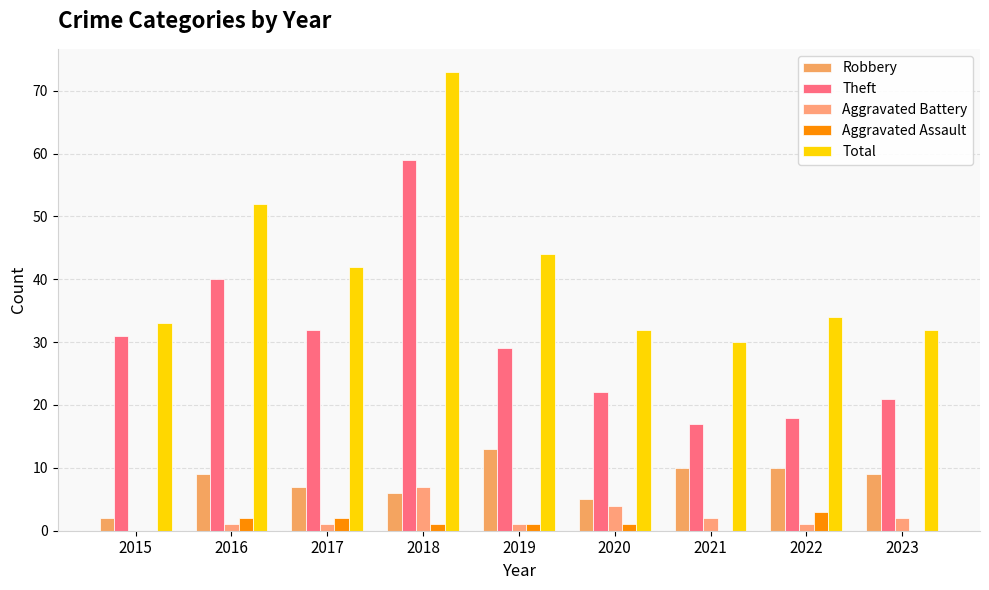

What is the average value of the Aggravated Battery series?

2